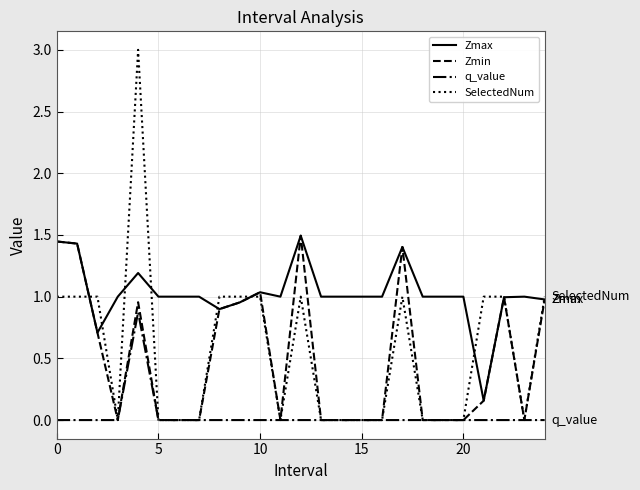

Which series has the widest spread of values?

SelectedNum